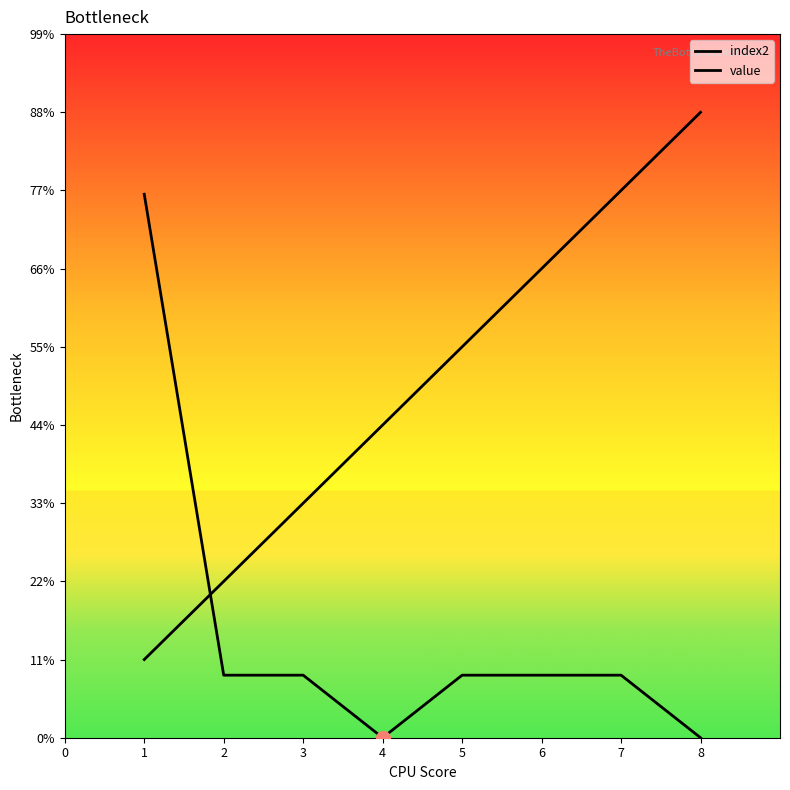

Is this an area chart (filled region under the line)?

No